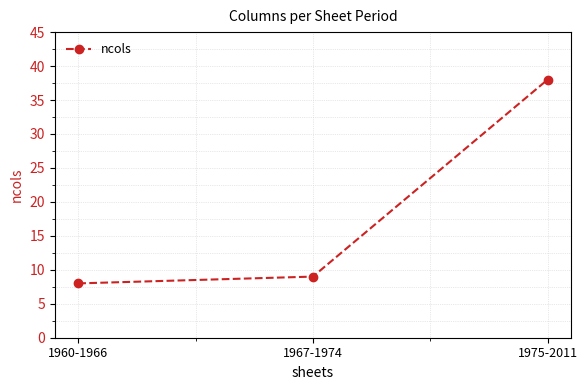

What is the difference between the maximum and minimum values?

30